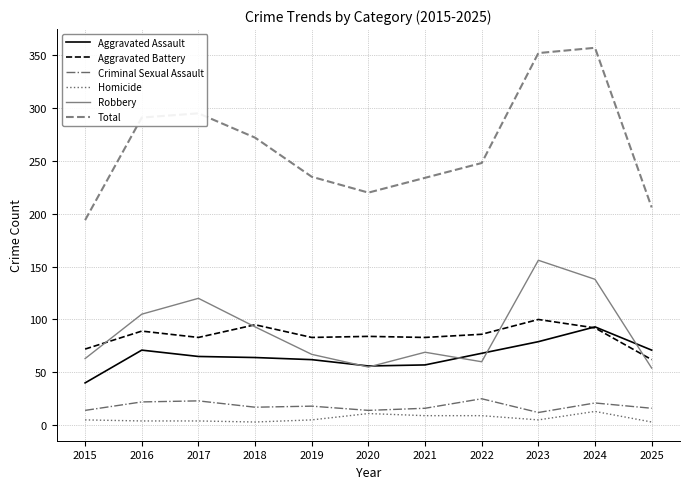

What are all the series names shown in the legend?

Aggravated Assault, Aggravated Battery, Criminal Sexual Assault, Homicide, Robbery, Total